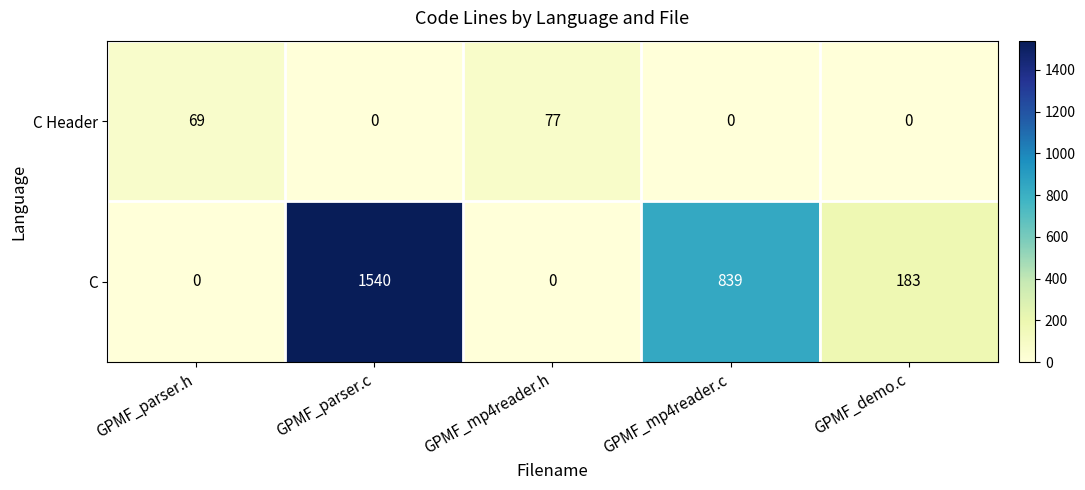

Which series has the largest total across all categories?

C